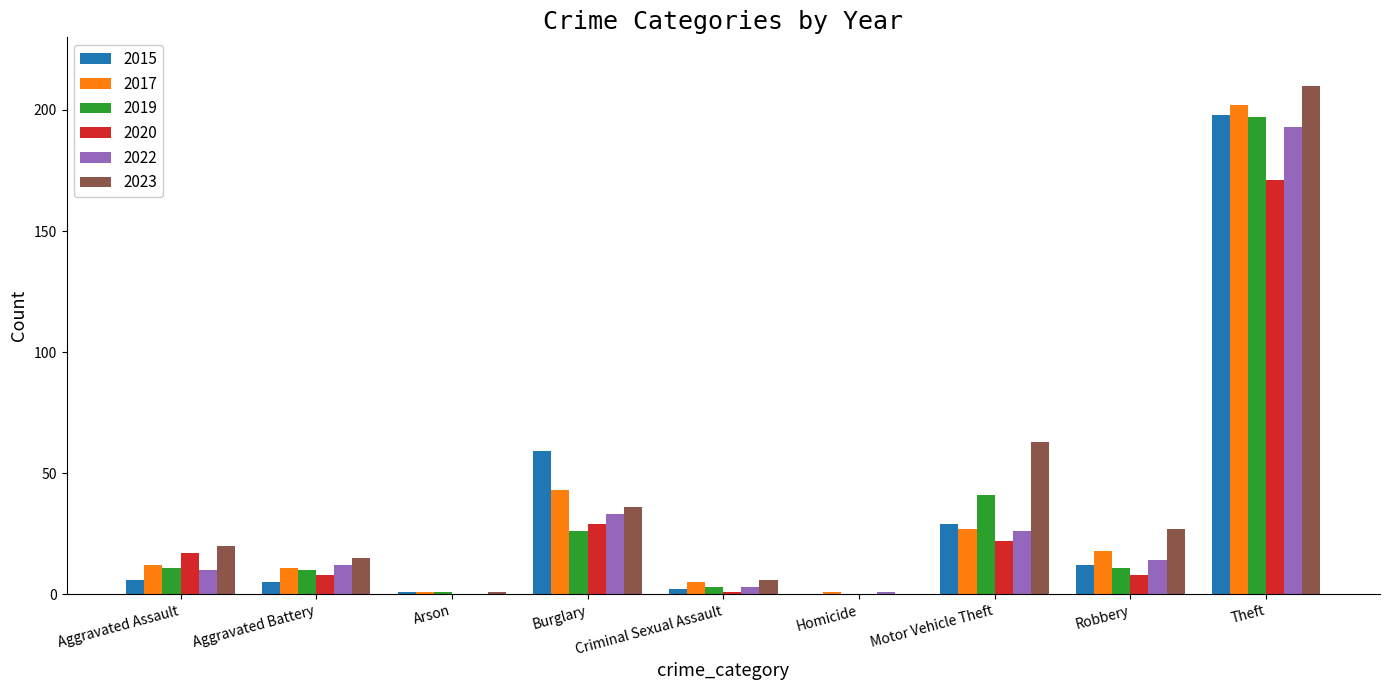

Where is 2023 nearest to the value 105?

Motor Vehicle Theft